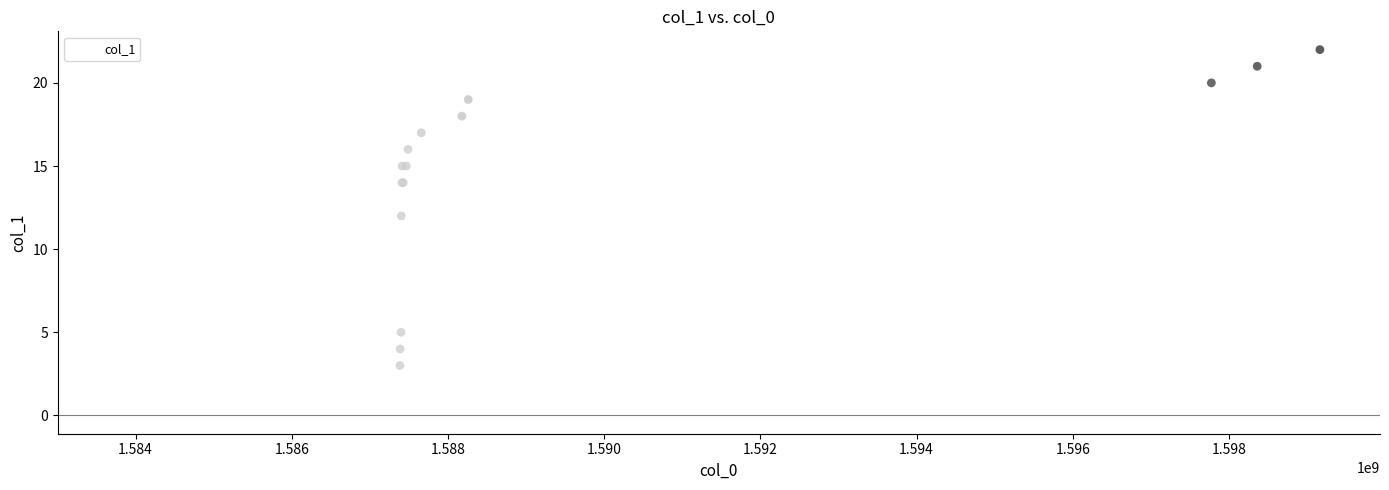

What Y value in the scatter plot is closest to 11?

12